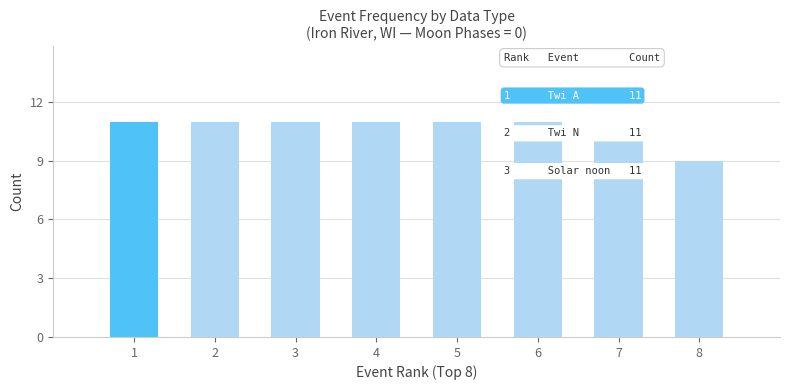

What is the greatest value displayed?

11